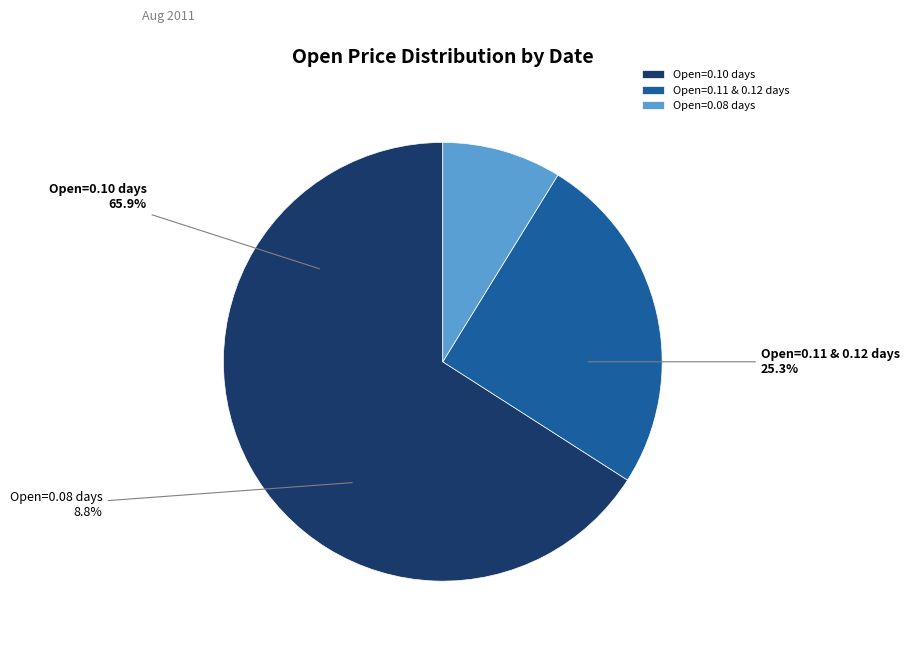

The 2011-08-08 slice represents 17% of the pie. True or false?

False